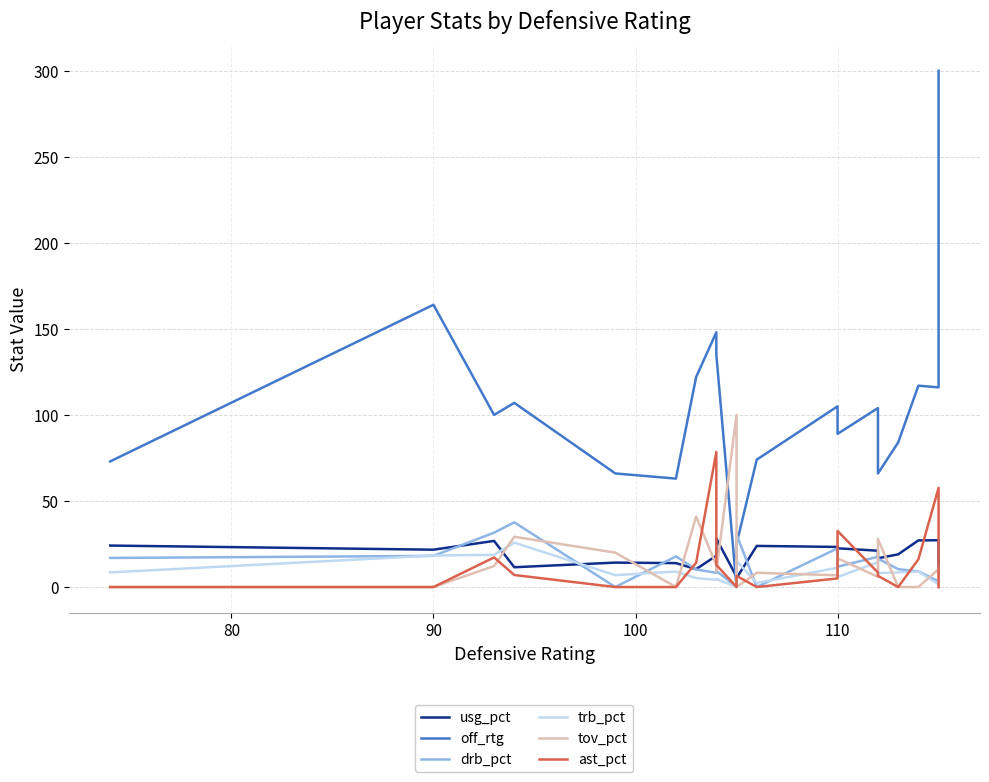

How many lines are shown in the chart?

6